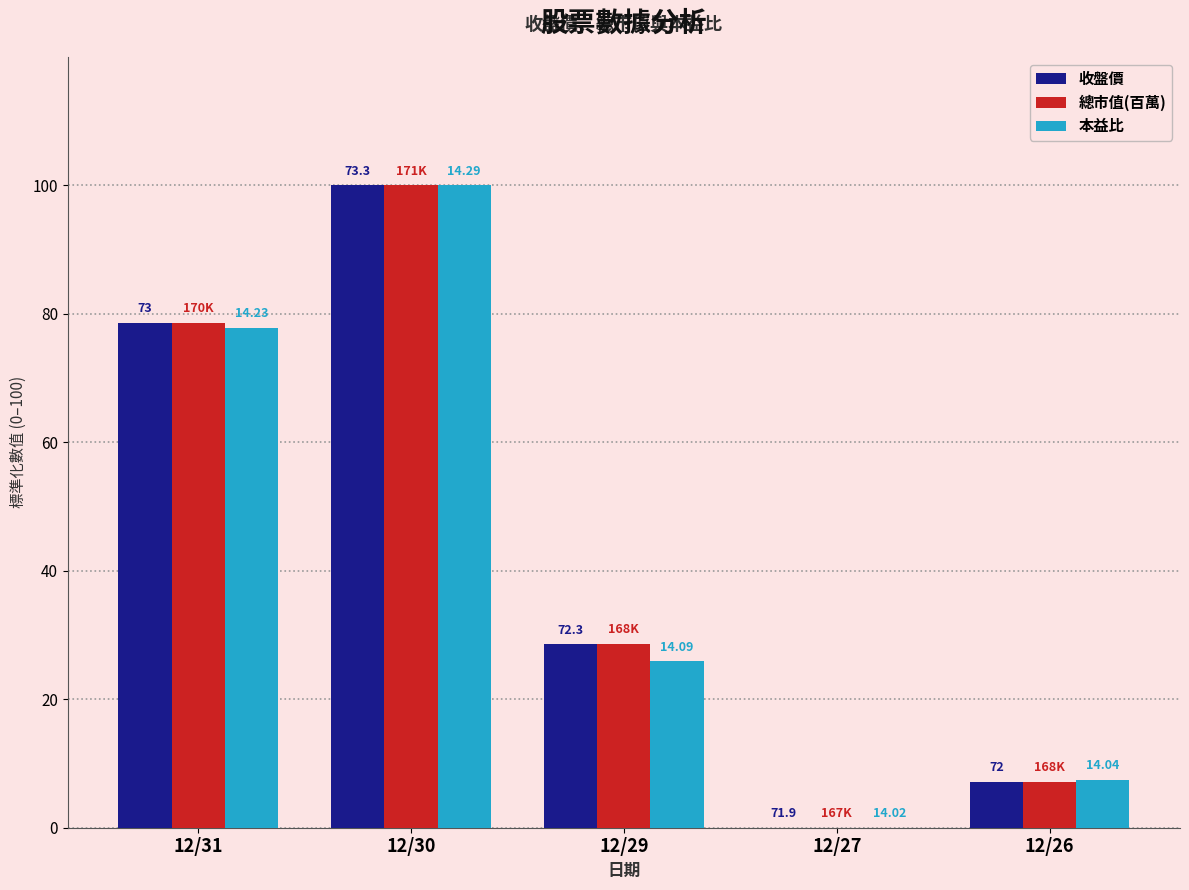

What are all the series names shown in the legend?

收盤價, 總市值(百萬), 本益比